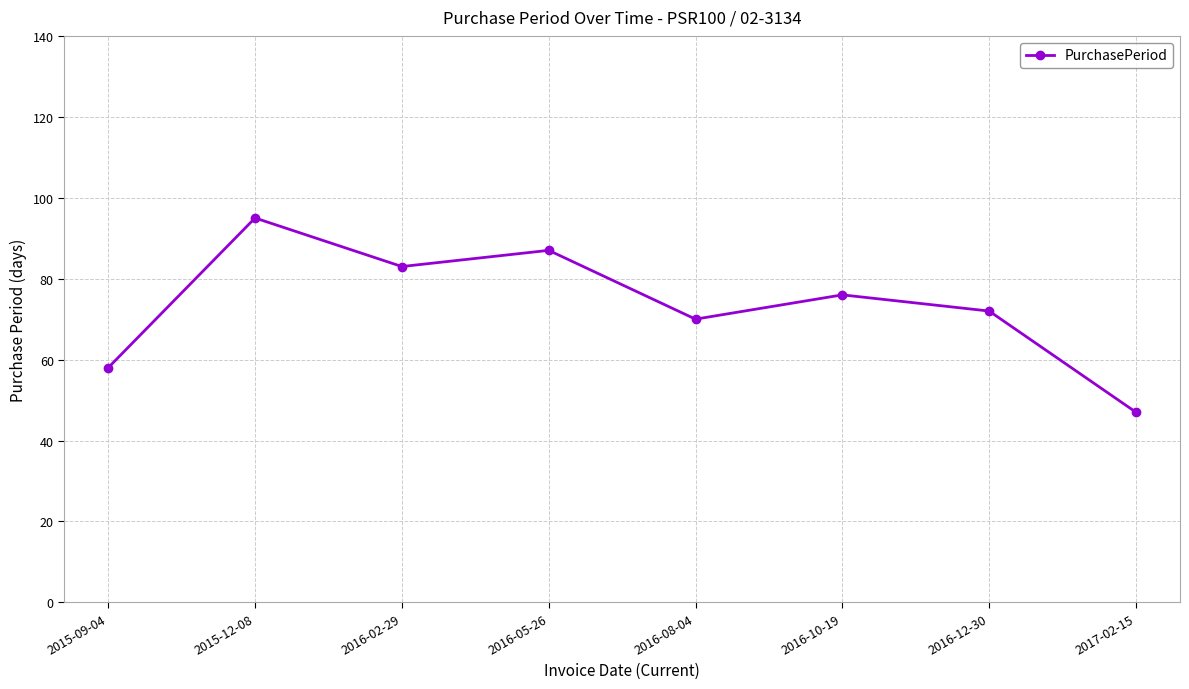

How many points are lower than both their immediate neighbors (excluding endpoints)?

2